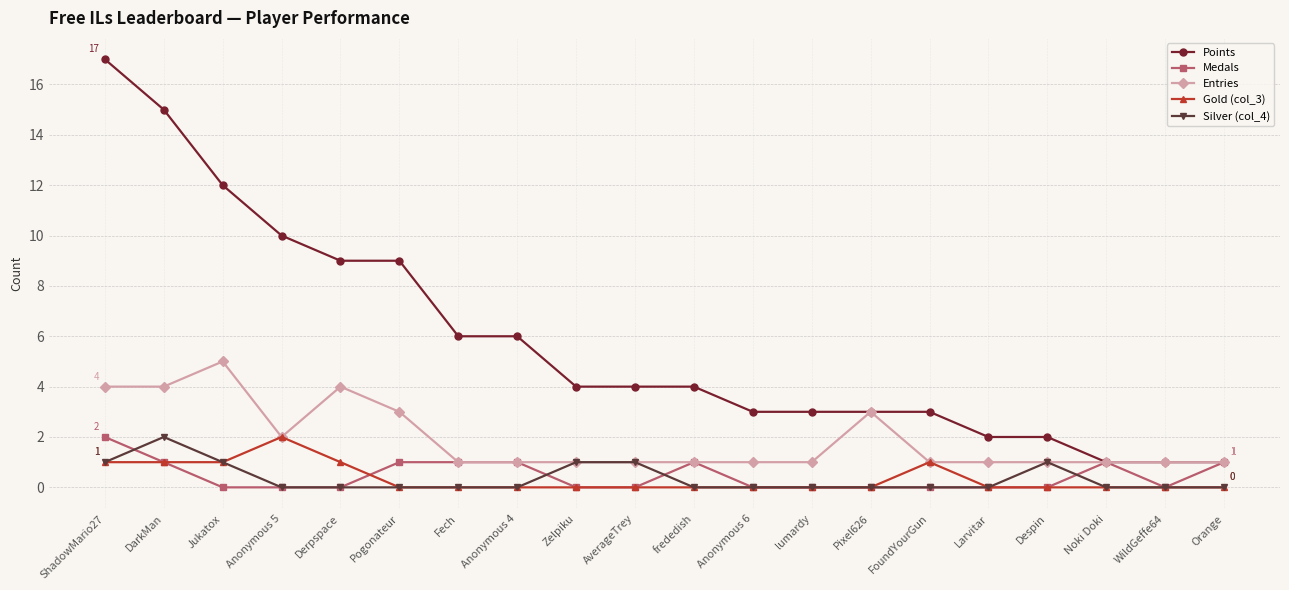

What are all the series names shown in the legend?

Points, Medals, Entries, Gold (col_3), Silver (col_4)